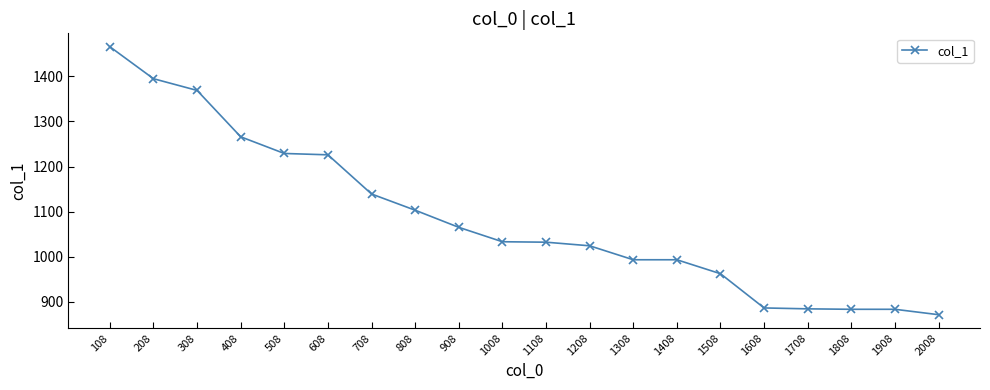

At which category does the chart reach its minimum across all series?

2008